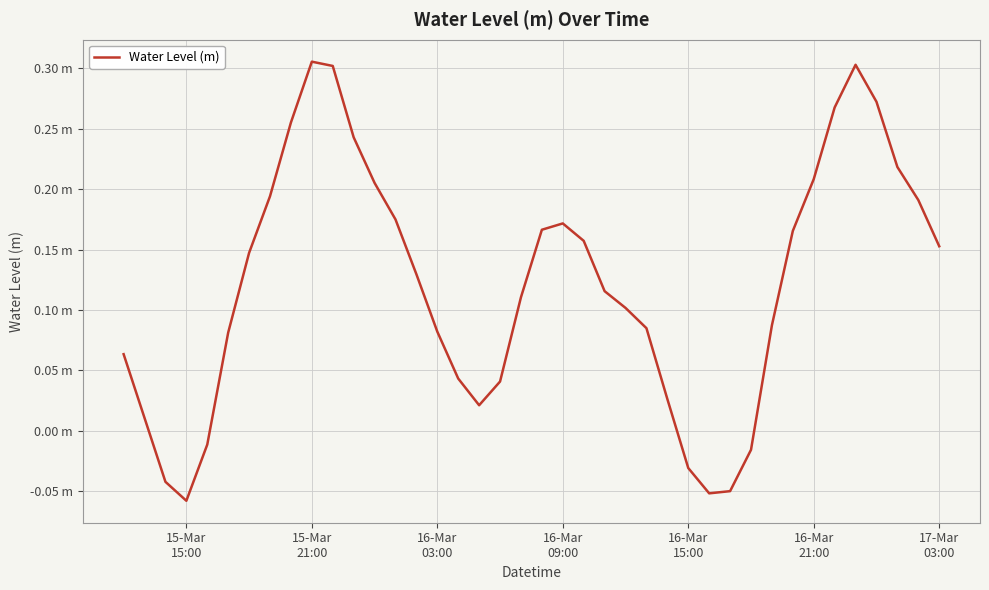

What is the greatest value displayed?

0.3